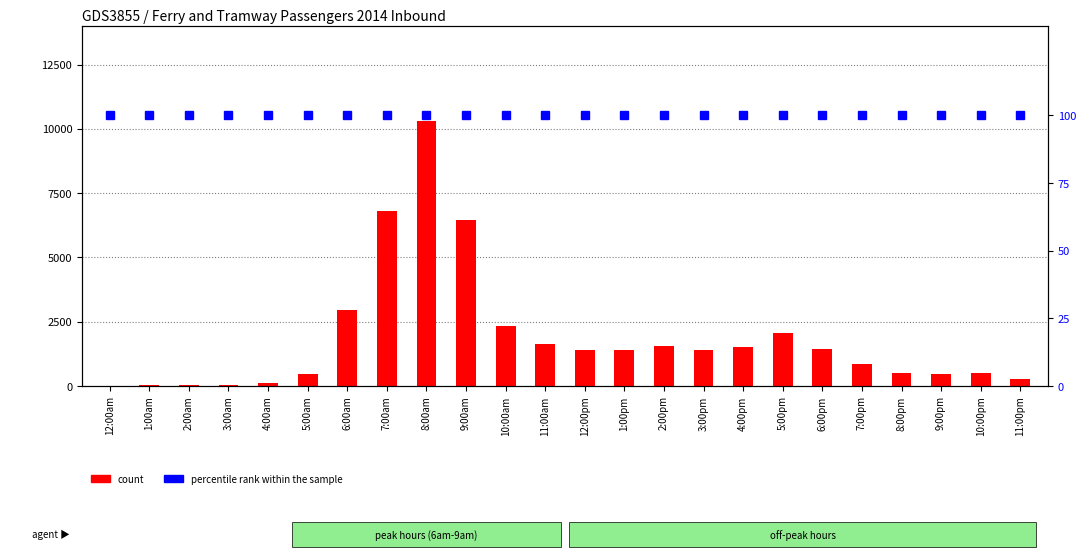

Which series has the widest spread of values?

count